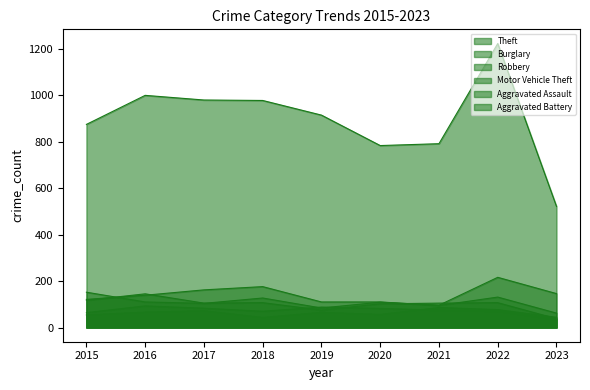

True or false: Aggravated Battery has a value of 110 at 2018.

False